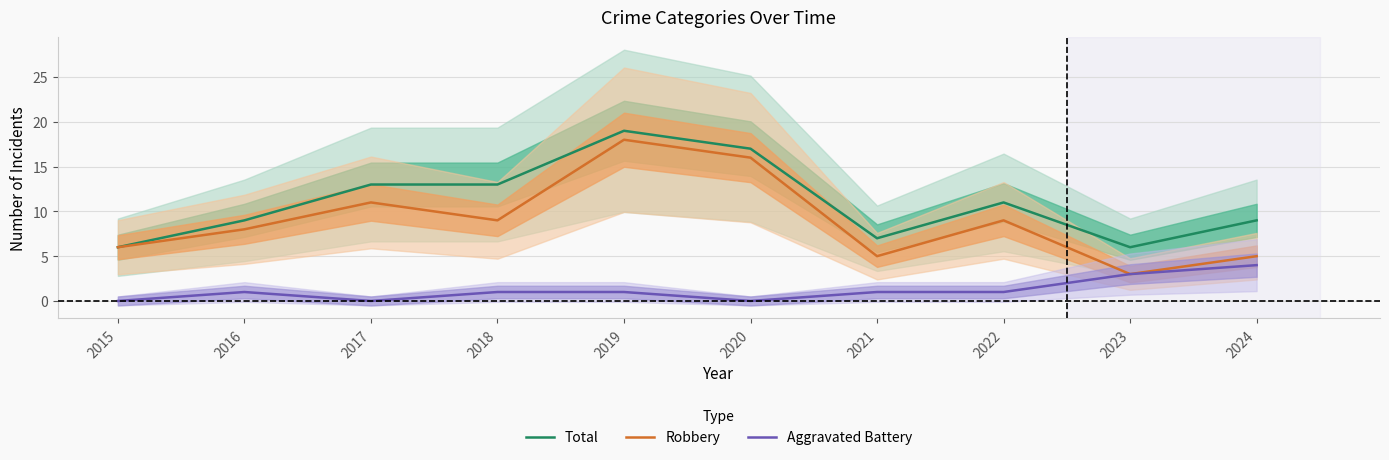

Which has a higher value, 2019 or 2024?

2019